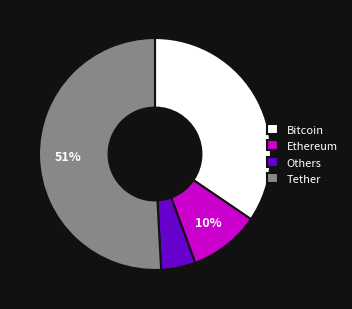

Which category has the smallest portion of the pie?

Others